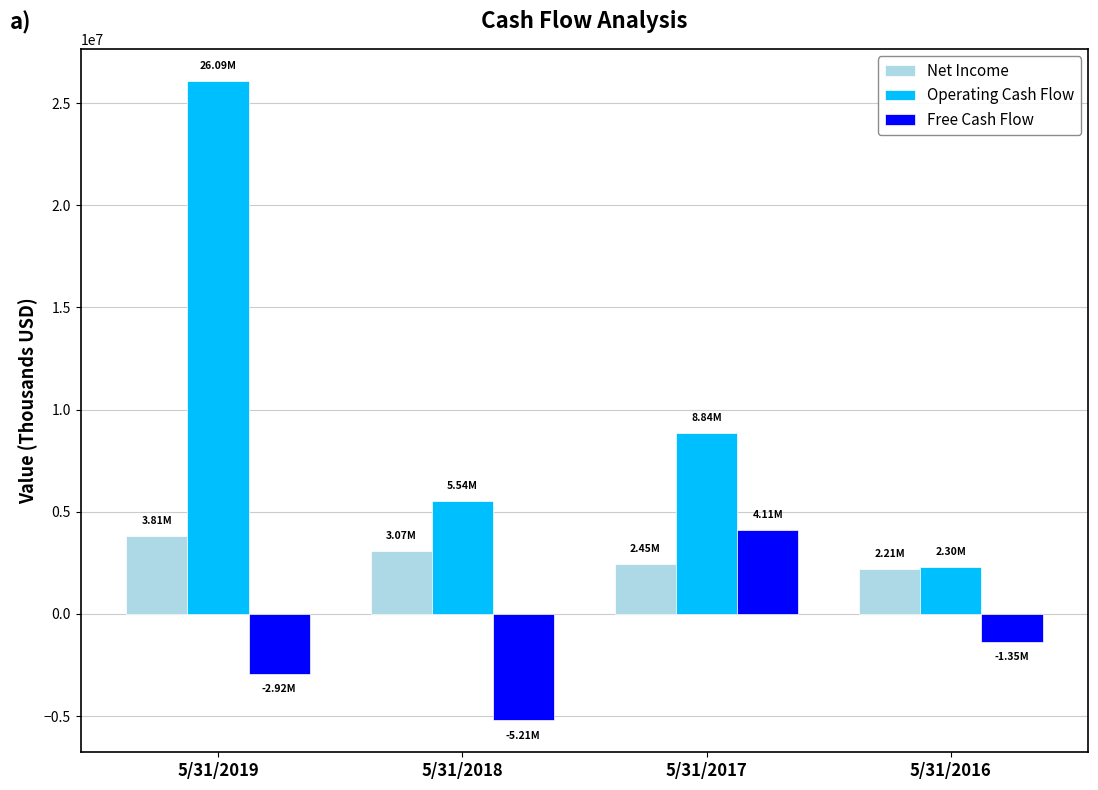

How many bars are there in total?

12